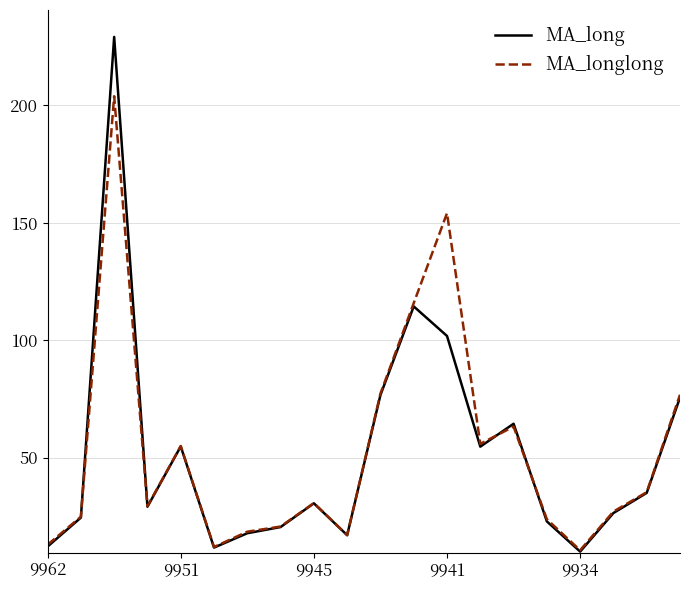

List the series in order of their peak value, lowest first.

MA_longlong, MA_long